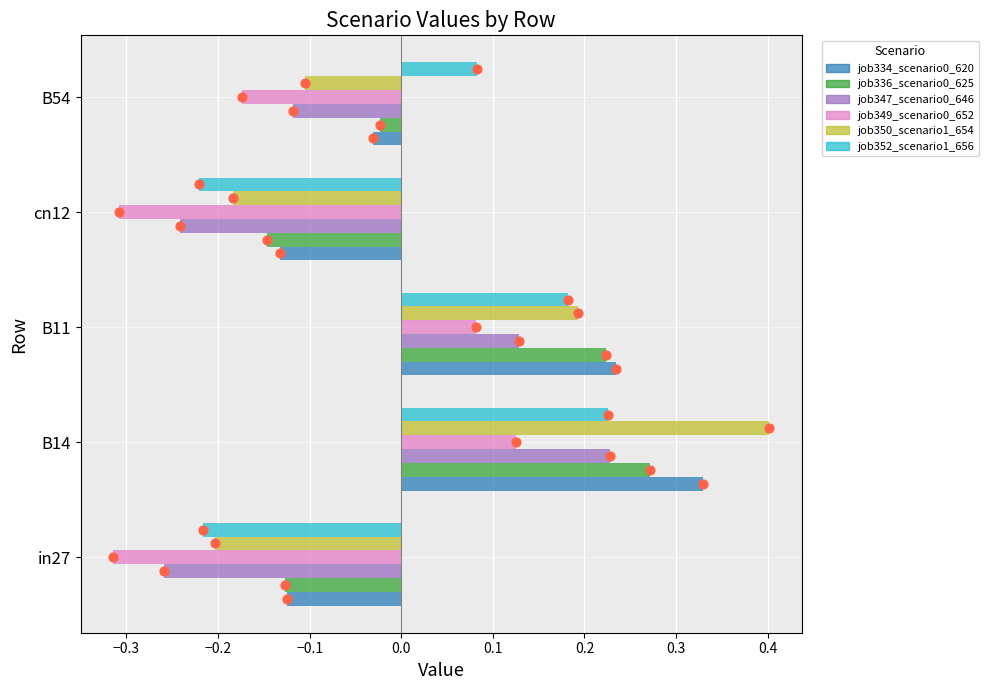

Which series reaches the maximum Y coordinate?

job350_scenario1_654